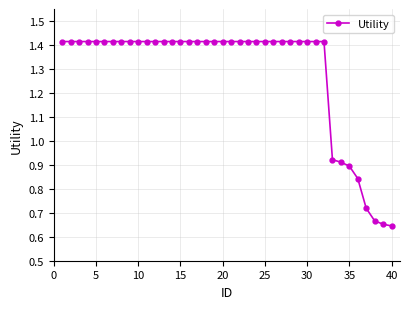

What is the average value?

1.3